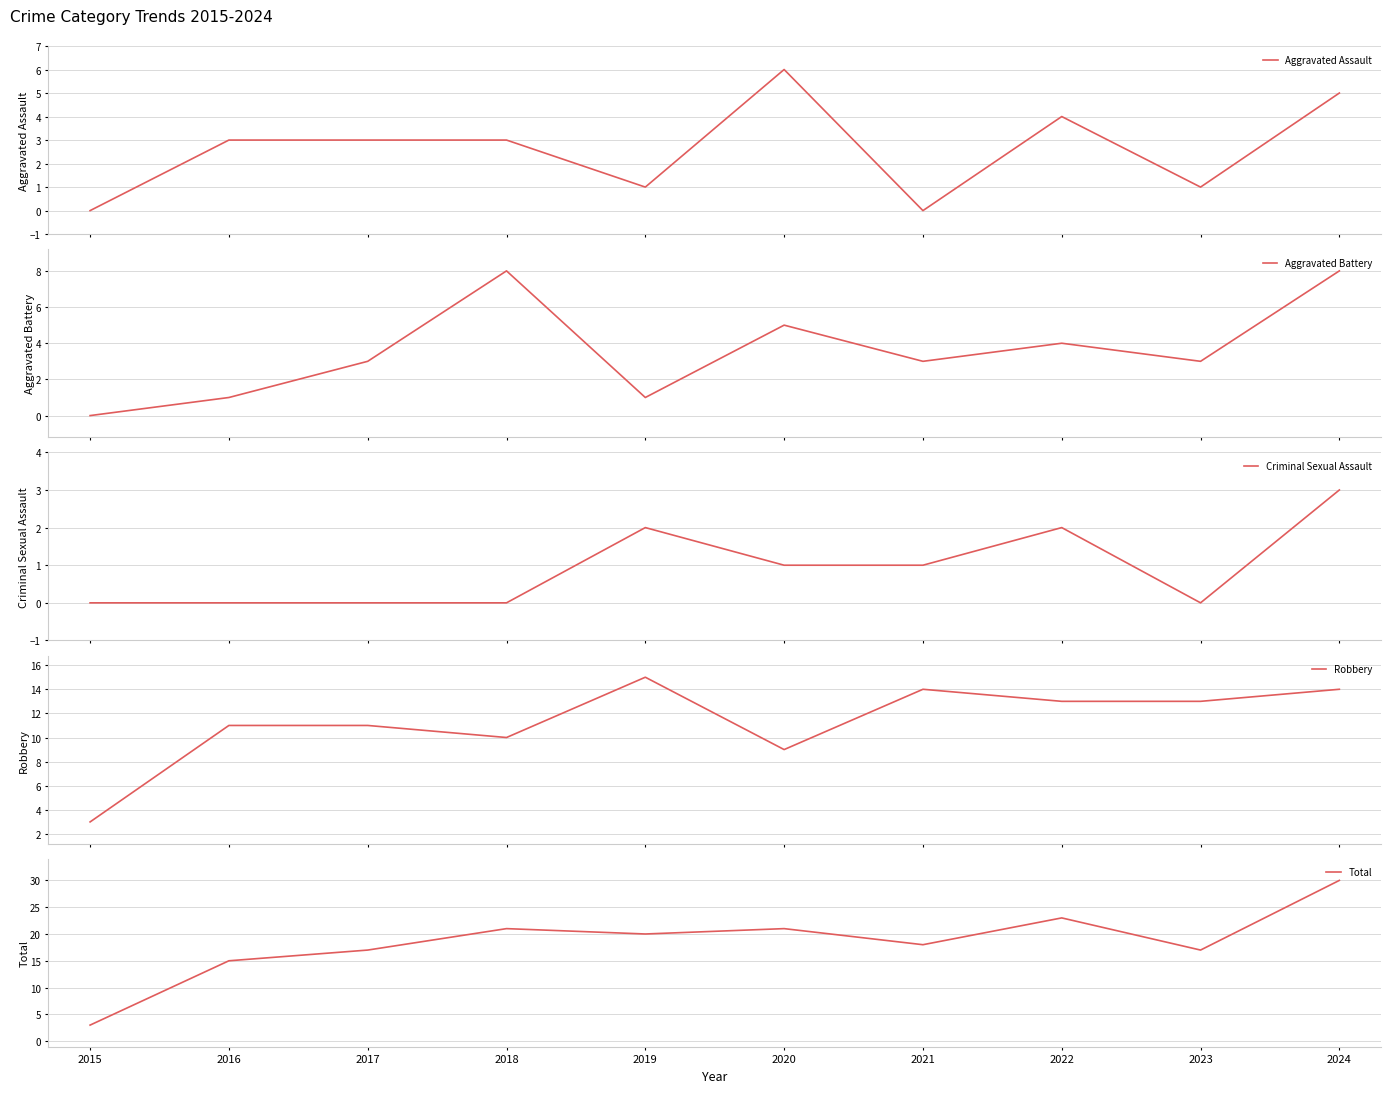

What is the value of the Robbery point at the 1st from the left?

3